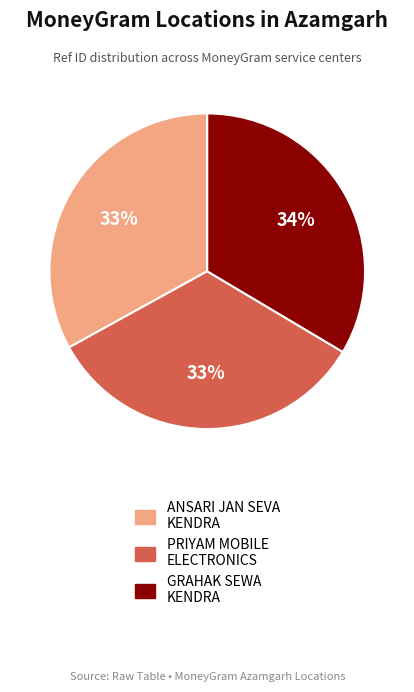

How many slices are in this pie chart?

3